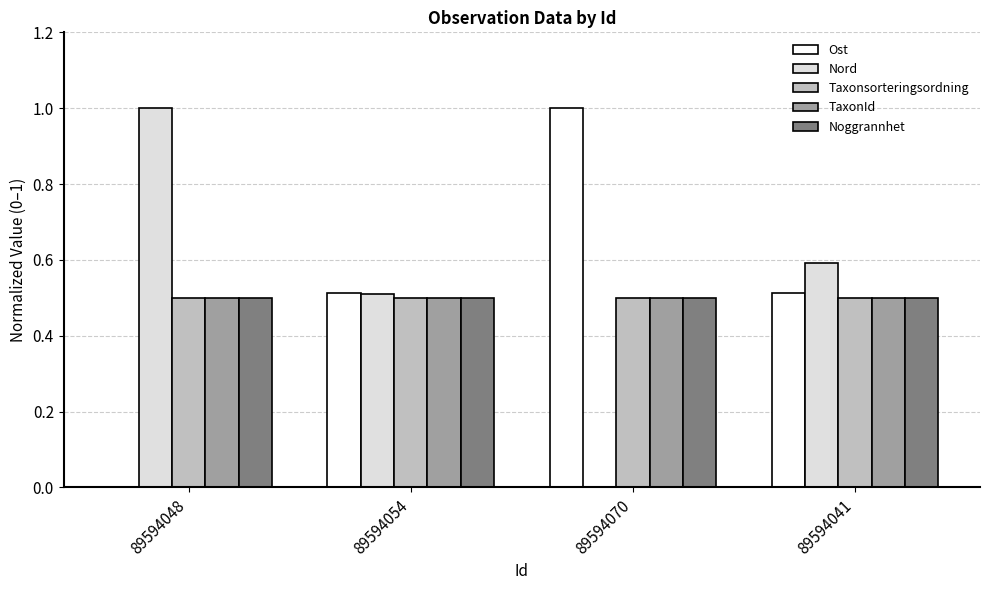

What are all the series names shown in the legend?

Ost, Nord, Taxonsorteringsordning, TaxonId, Noggrannhet